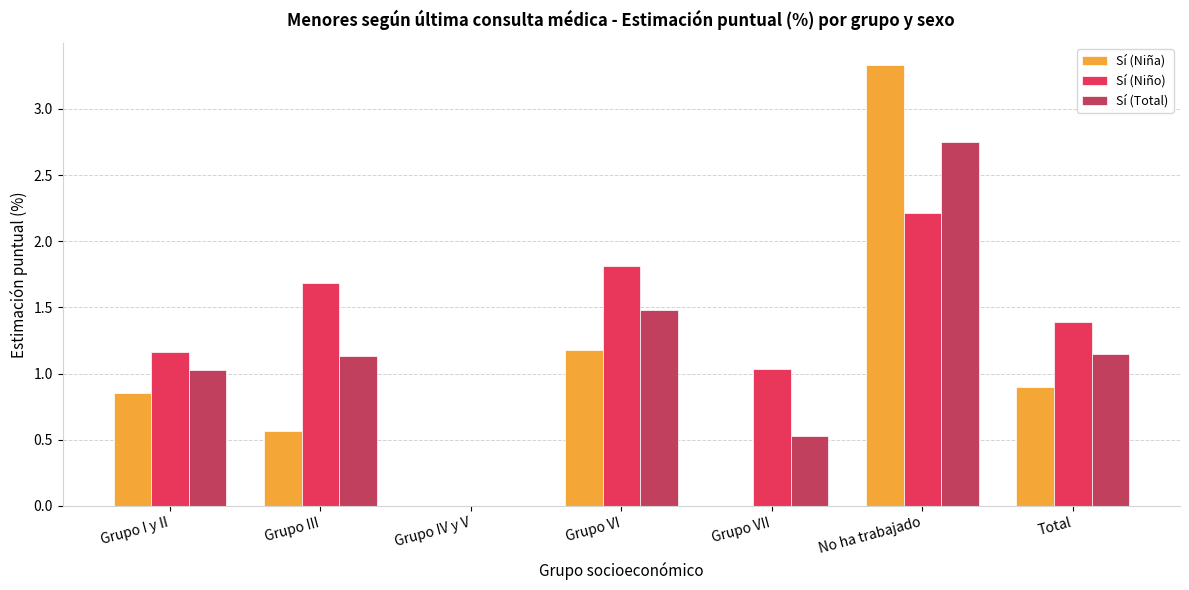

Which series changed the most between Grupo IV y V and Total?

Sí (Niño)